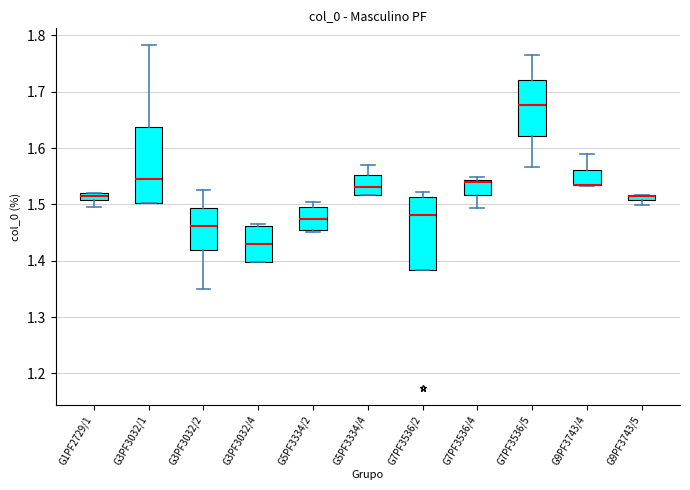

Where does the upper whisker of the box for G9PF3743/4 end on the y-axis? The values are not printed on the chart, so give them approximately, as read against the axis.

1.59